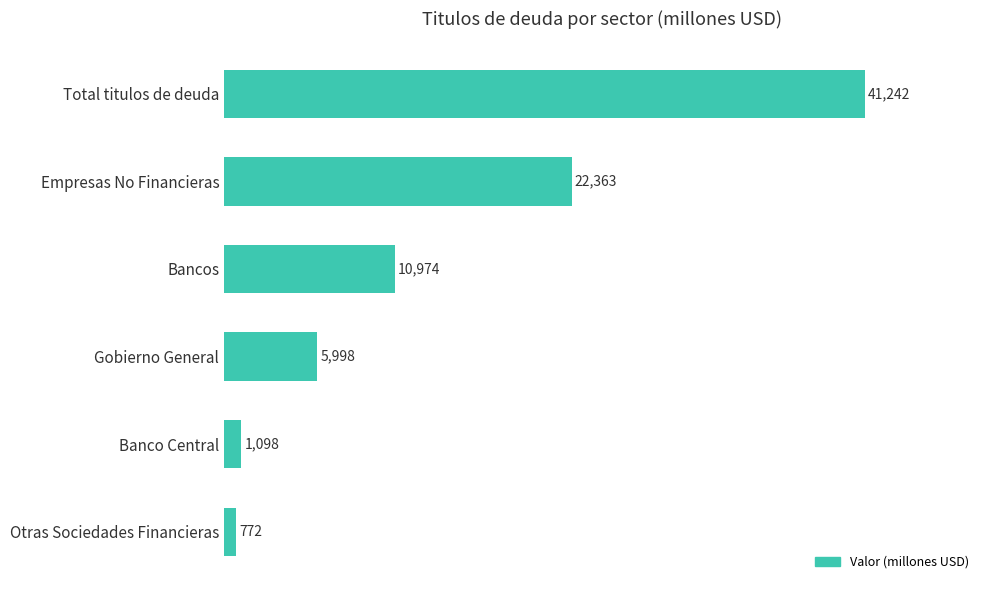

Reading bottom to top, list all the values displayed in this chart.

772	1098	5998	10974	22363	41242